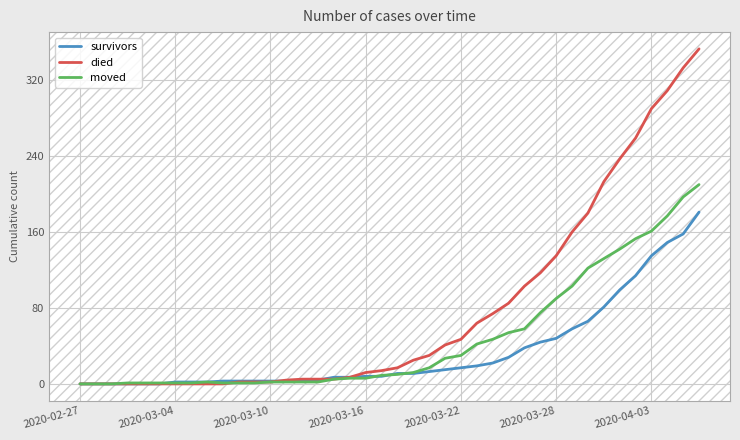

Rank the series by their maximum value, from highest to lowest.

died, moved, survivors